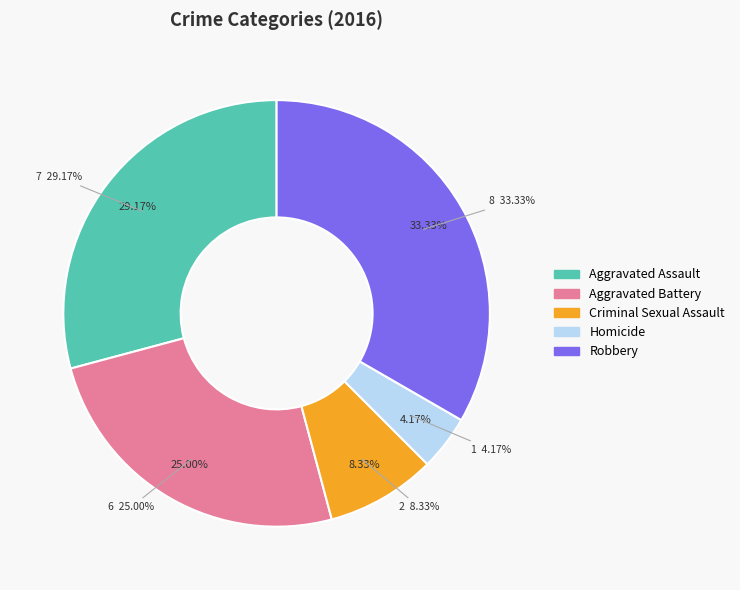

What is the smallest slice in the pie chart?

Homicide